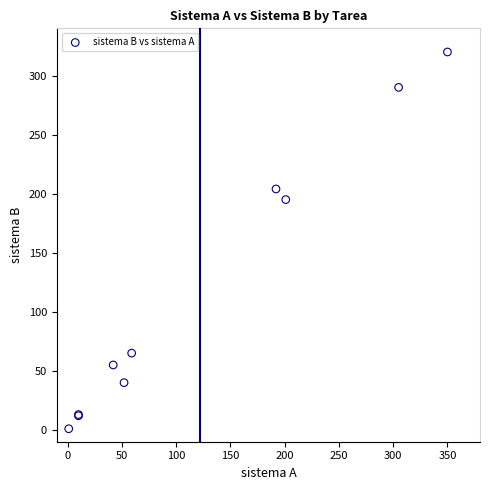

What Y value in the scatter plot is closest to 160?

195